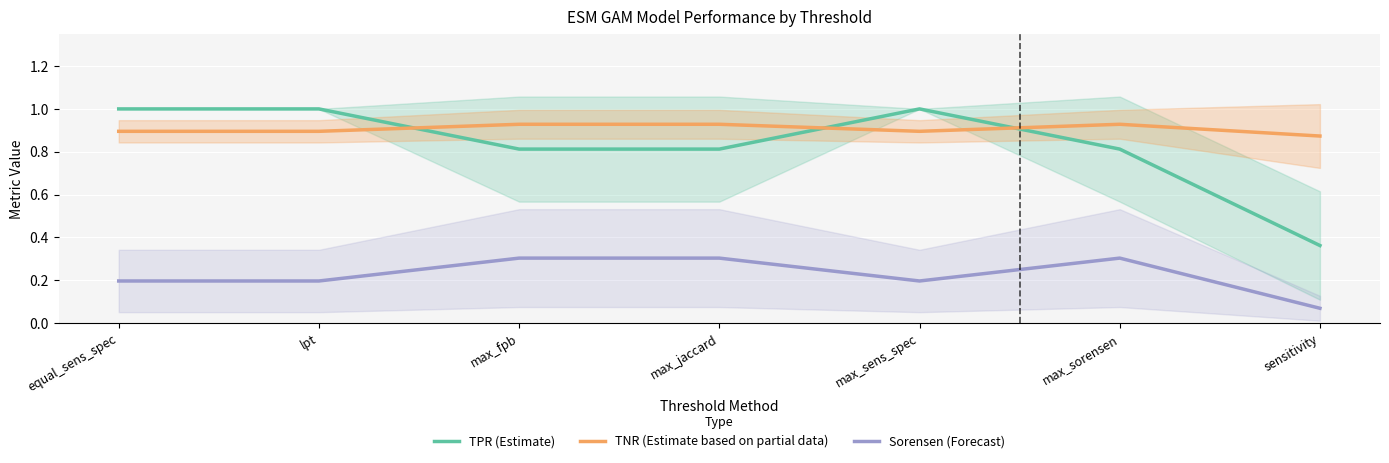

Rank the categories by Sorensen (Forecast) value from lowest to highest.

sensitivity, equal_sens_spec, lpt, max_sens_spec, max_fpb, max_jaccard, max_sorensen